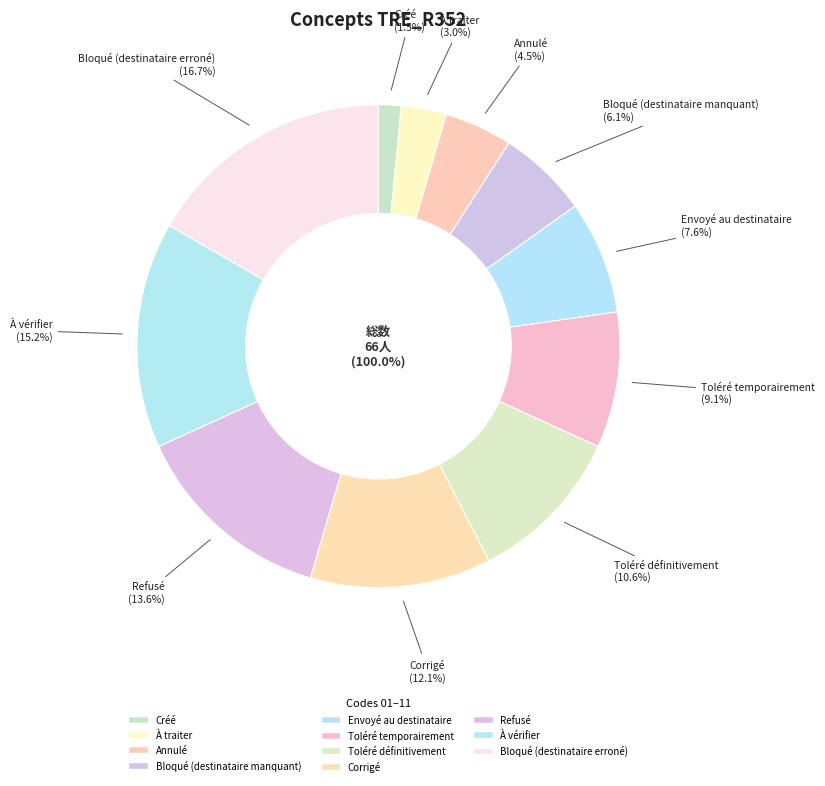

What is the ratio of the value at Refusé to the value at Envoyé au destinataire?

1.8